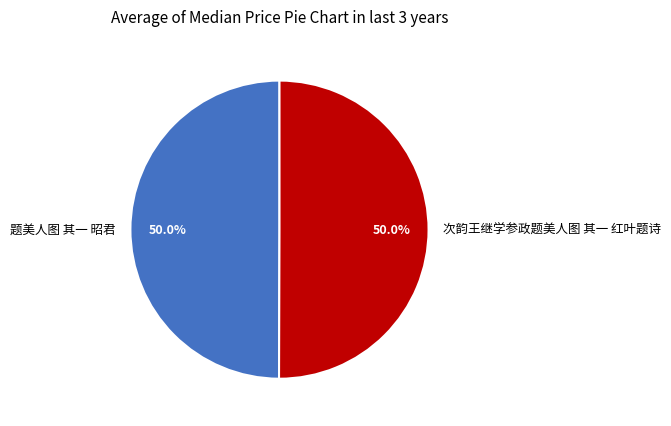

How much of the chart is everything except 次韵王继学参政题美人图 其一 红叶题诗?

50.0%